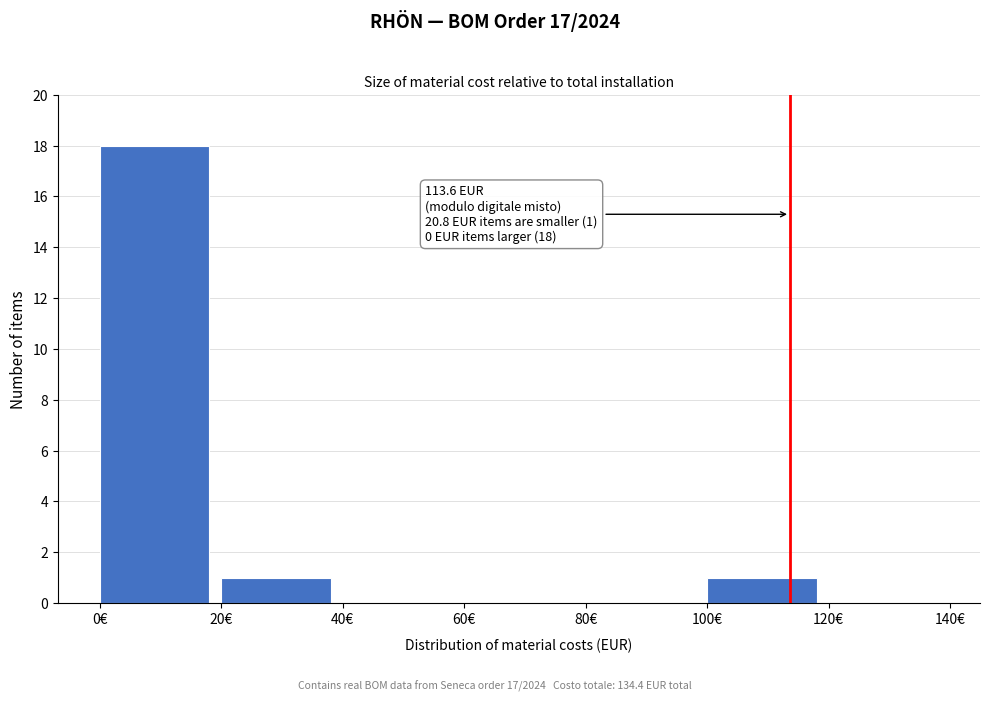

Which range on the x-axis has the tallest bar?

0 to 20